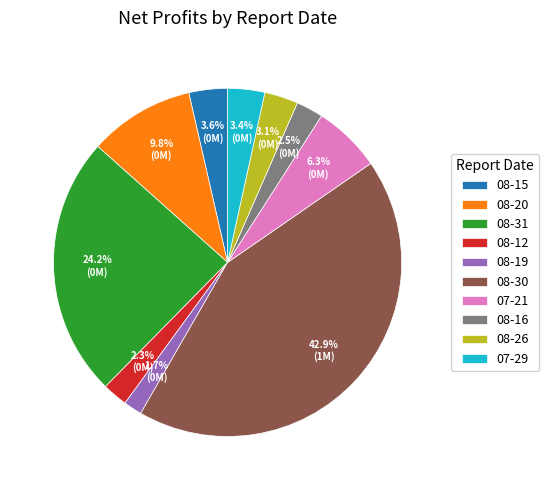

What percentage is the 08-31 slice, to the nearest percent?

24%